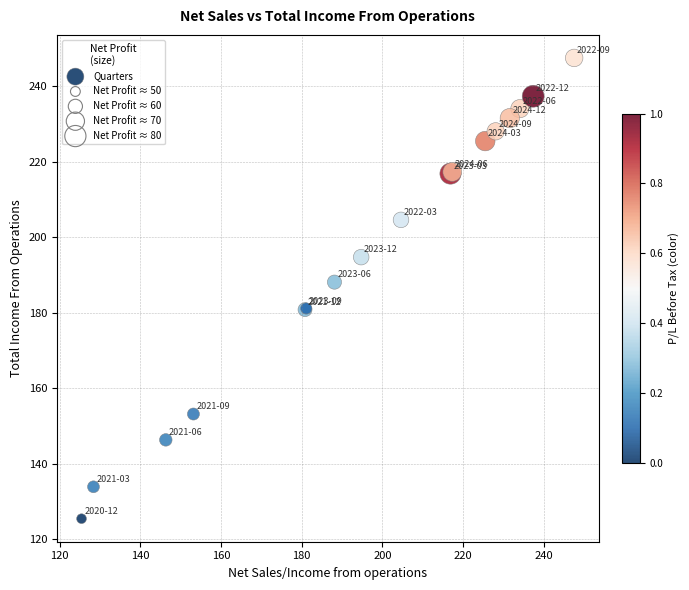

What Y value in the scatter plot is closest to 186?

188.1